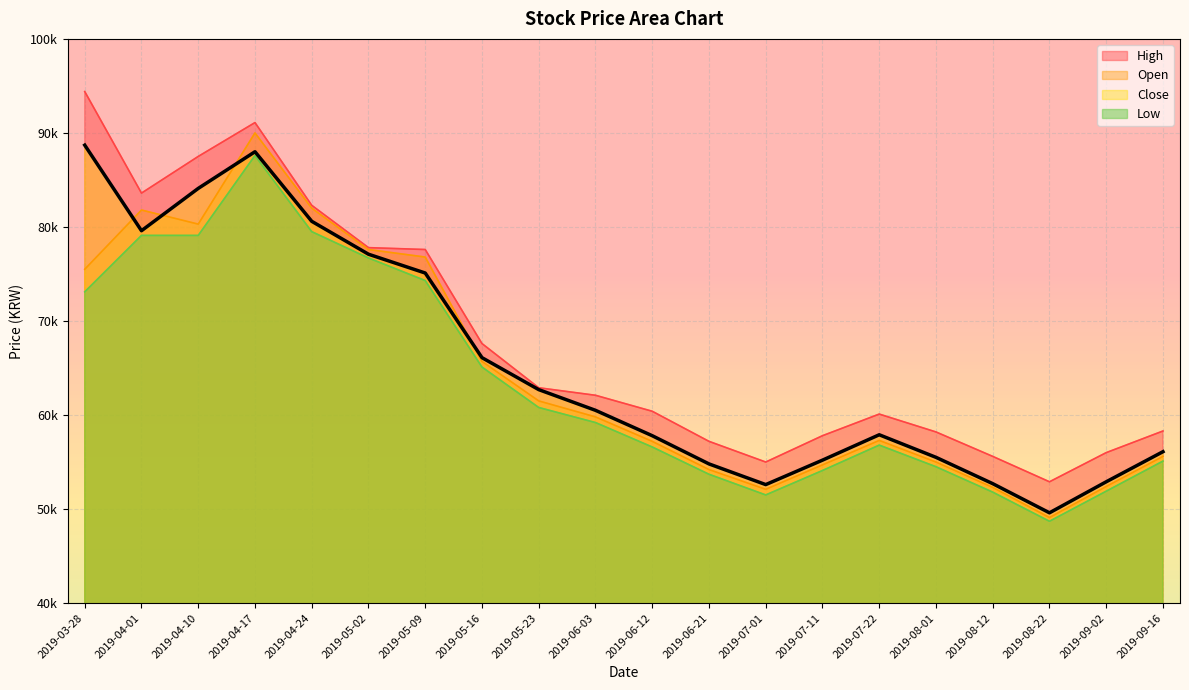

How many interior local peaks does the Close series have?

2